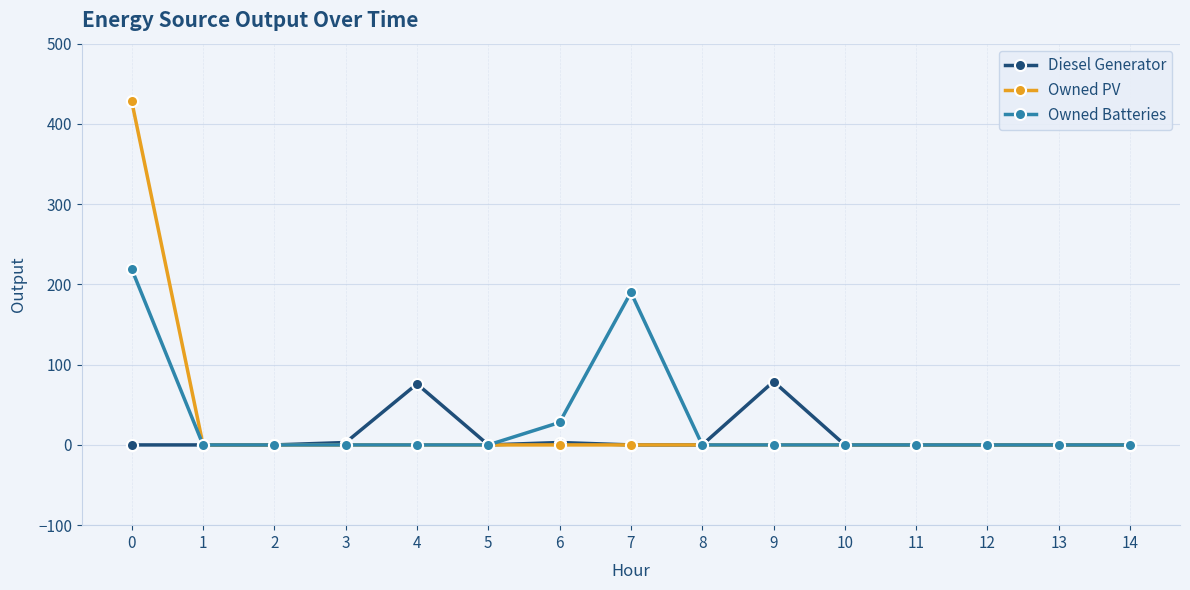

Rank the series by their maximum value, from lowest to highest.

Diesel Generator, Owned Batteries, Owned PV